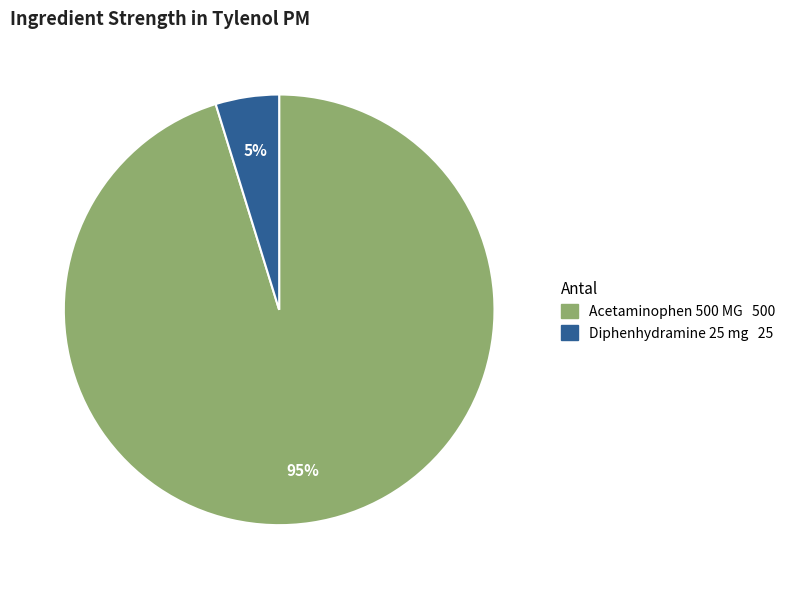

To the nearest percent, what is the average slice percentage?

50%